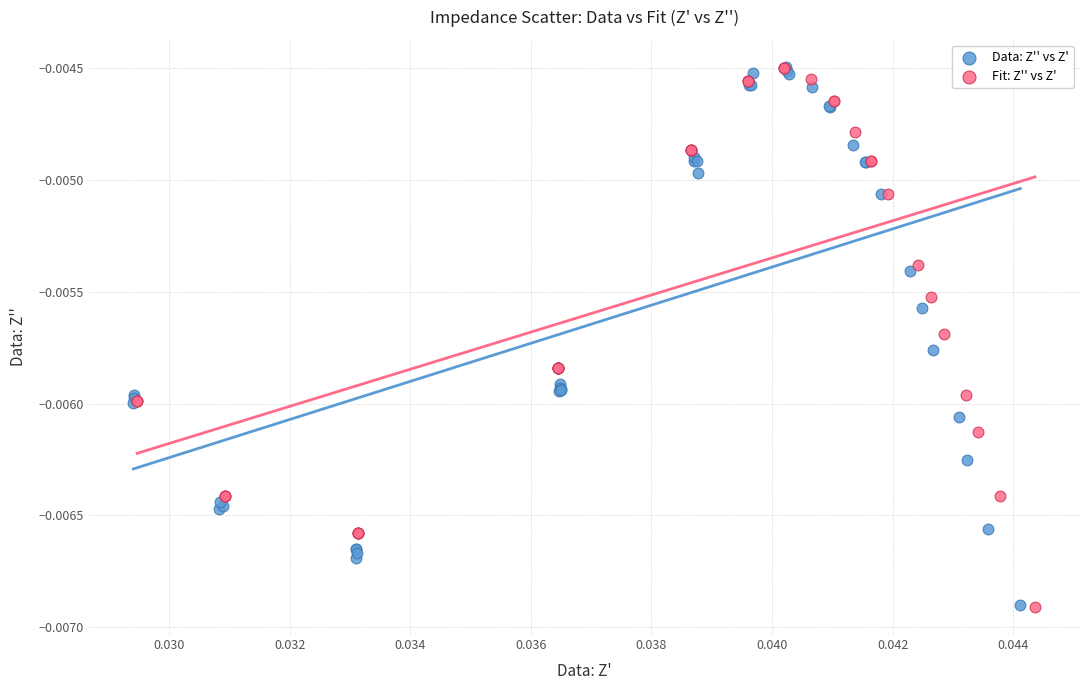

Which series has the largest Y range (max minus min)?

Fit: Z'' vs Z'